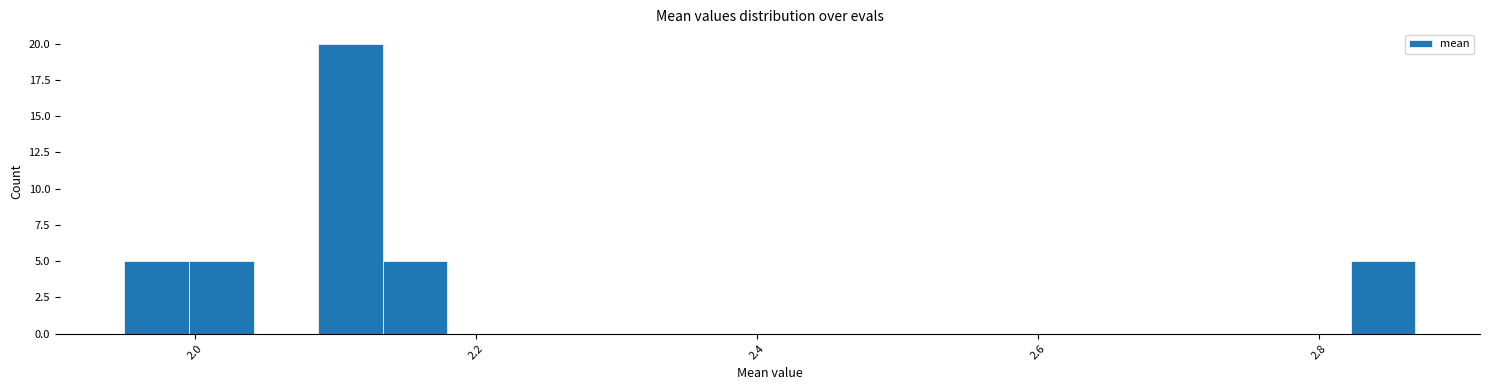

Read against the x-axis, roughly where is the centre of the tallest bar?

2.12